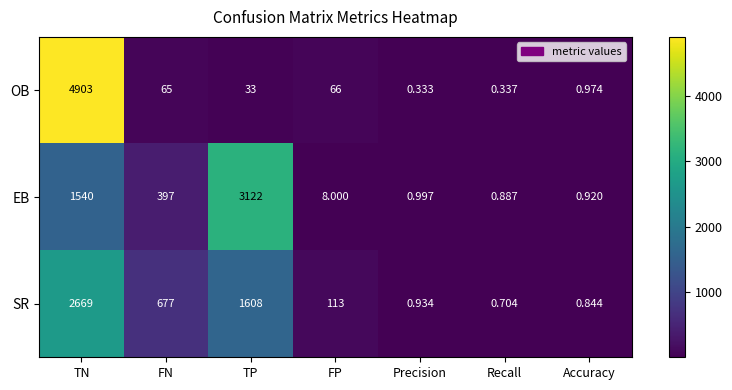

Where does the EB series first go above 8?

TN